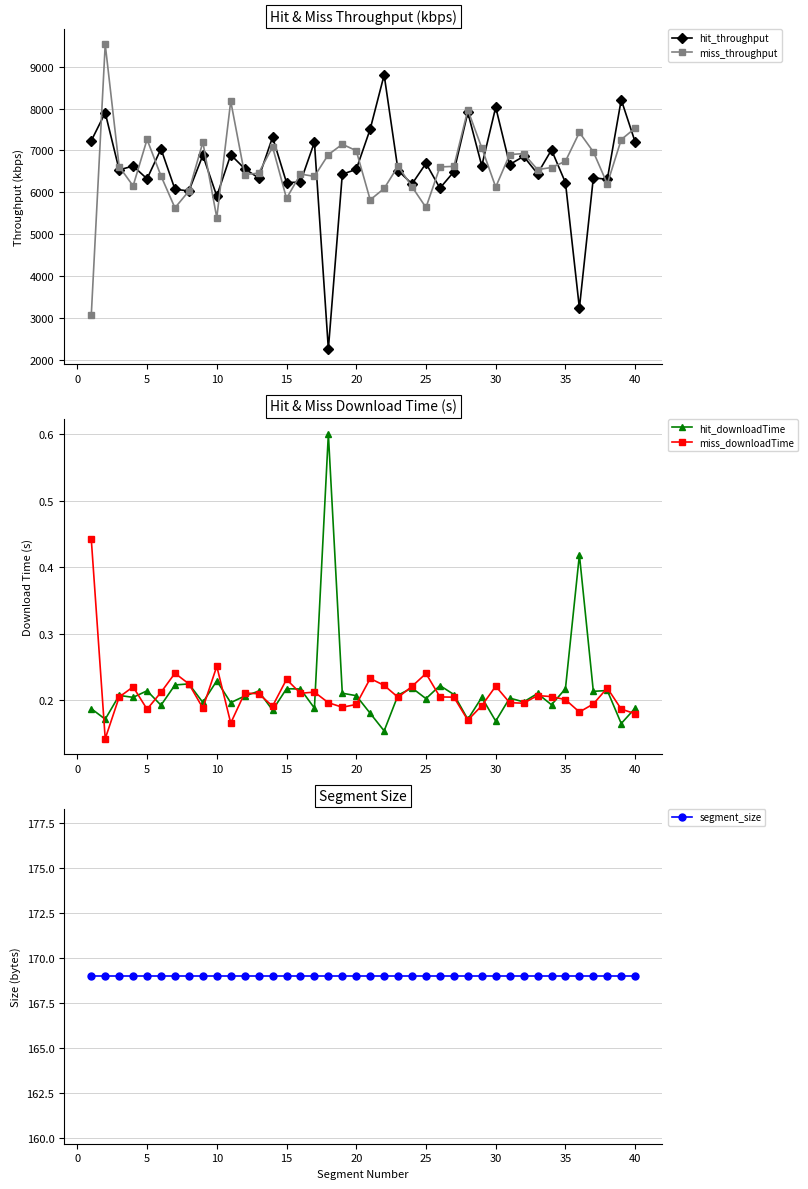

True or false: hit_throughput has more than 2 points higher than both neighbors.

True